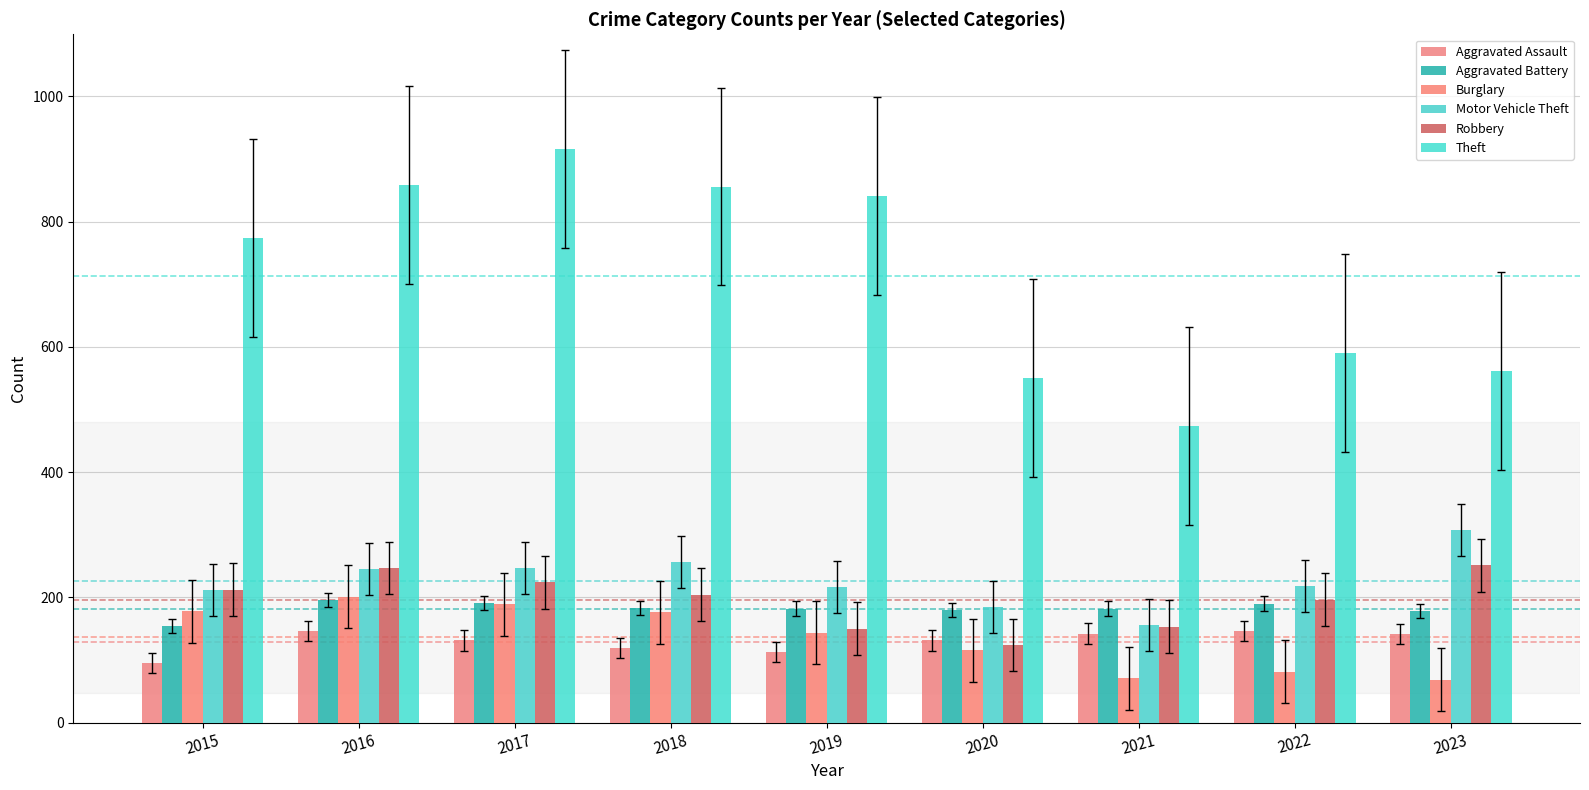

What is the average value of the Aggravated Assault series?

129